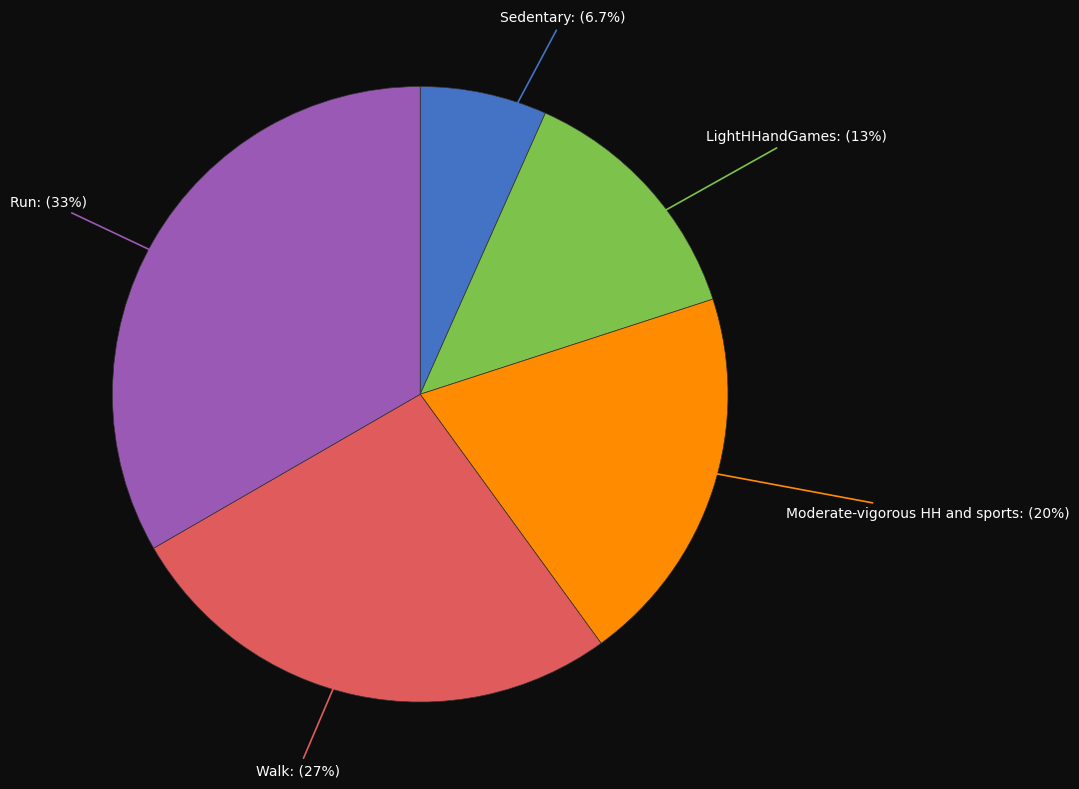

Approximately how many times larger is the value at LightHHandGames compared to Sedentary?

2.0